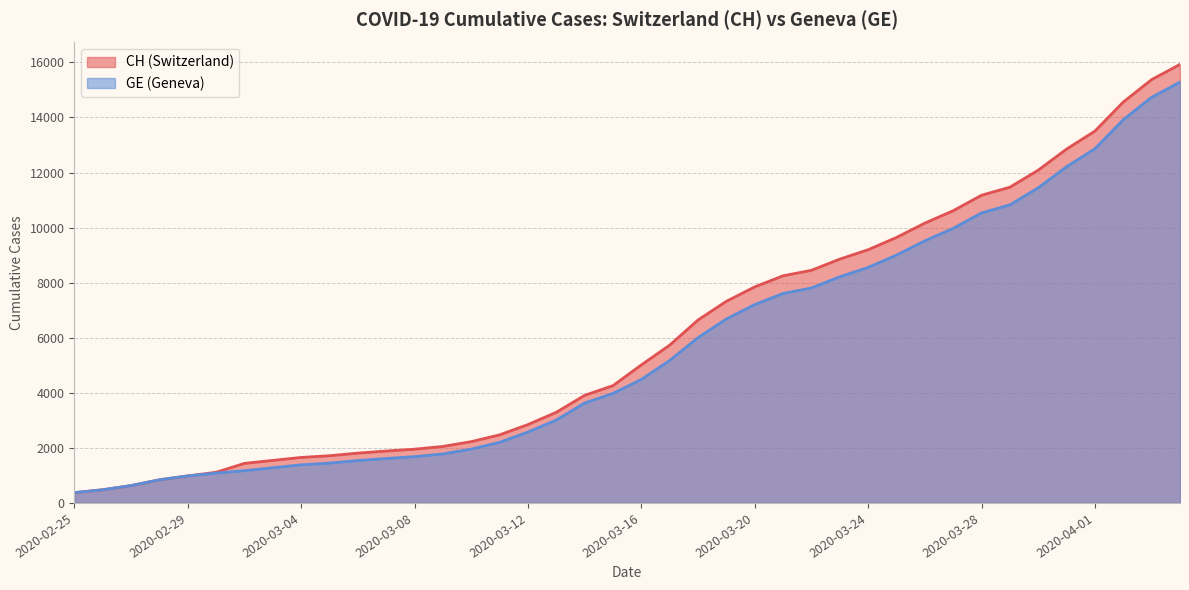

What is the sum of all GE values?

225656